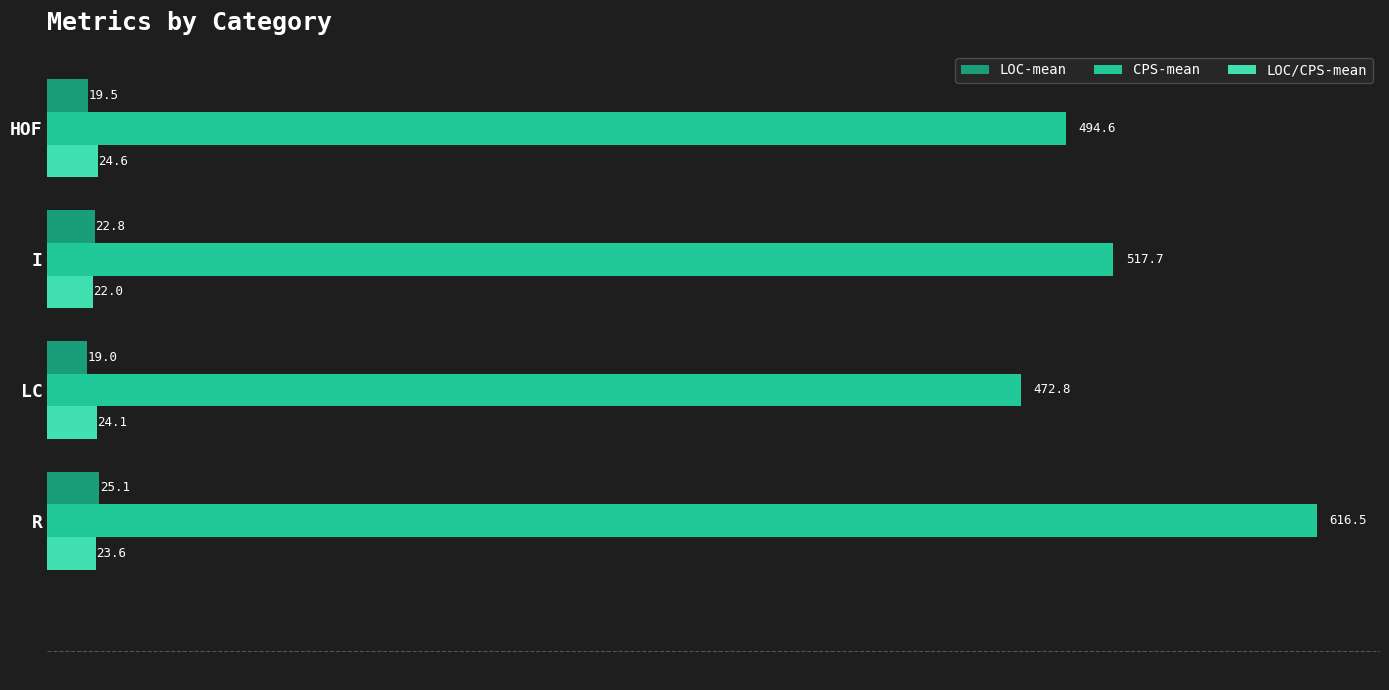

Which series has the widest spread of values?

CPS-mean